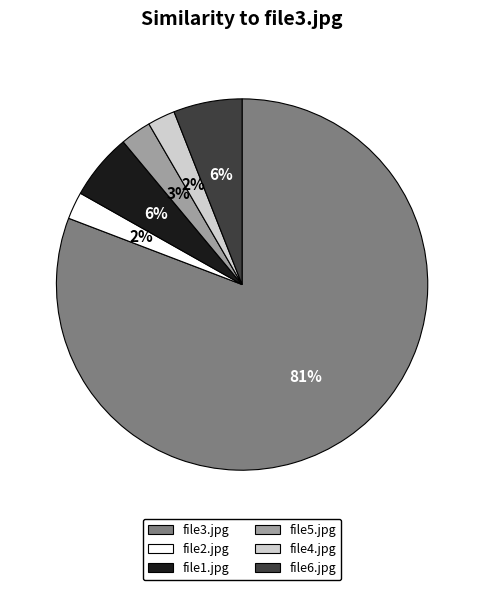

To the nearest percent, what is the average slice percentage?

17%